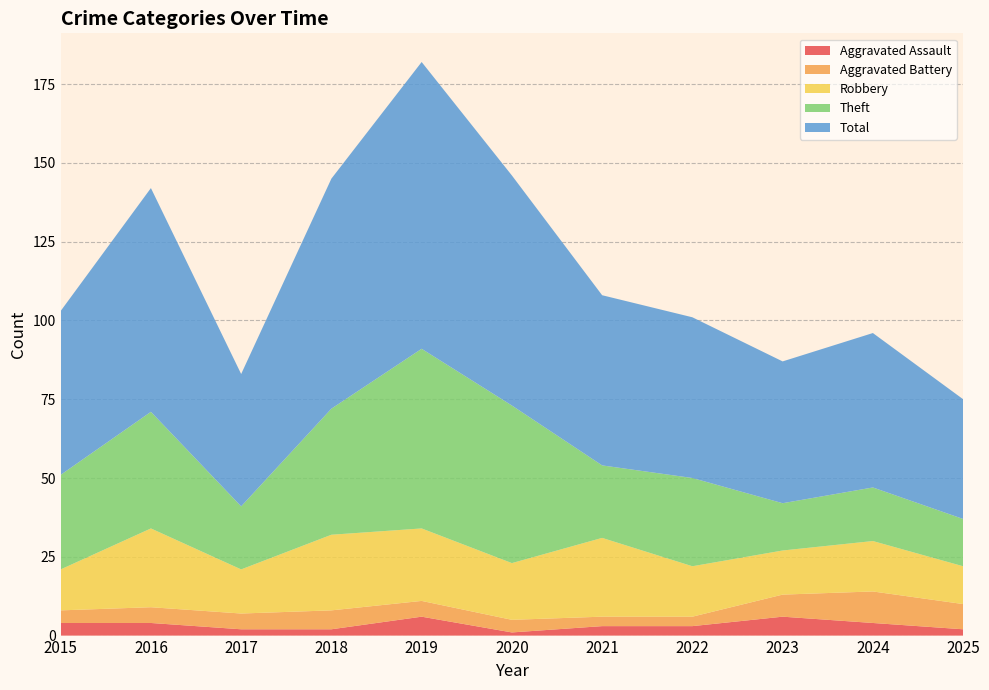

Reading left to right, what are all the values shown in this chart?

Aggravated Assault: 4	4	2	2	6	1	3	3	6	4	2
Aggravated Battery: 4	5	5	6	5	4	3	3	7	10	8
Robbery: 13	25	14	24	23	18	25	16	14	16	12
Theft: 30	37	20	40	57	50	23	28	15	17	15
Total: 52	71	42	73	91	73	54	51	45	49	38